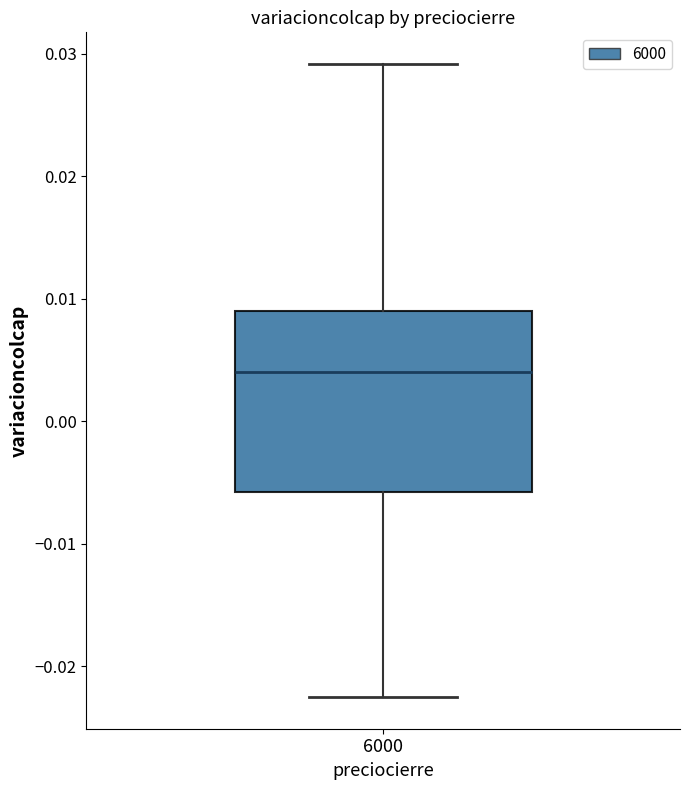

Where does the lower whisker of the box at x = 6000 end on the y-axis? The values are not printed on the chart, so give them approximately, as read against the axis.

-0.022